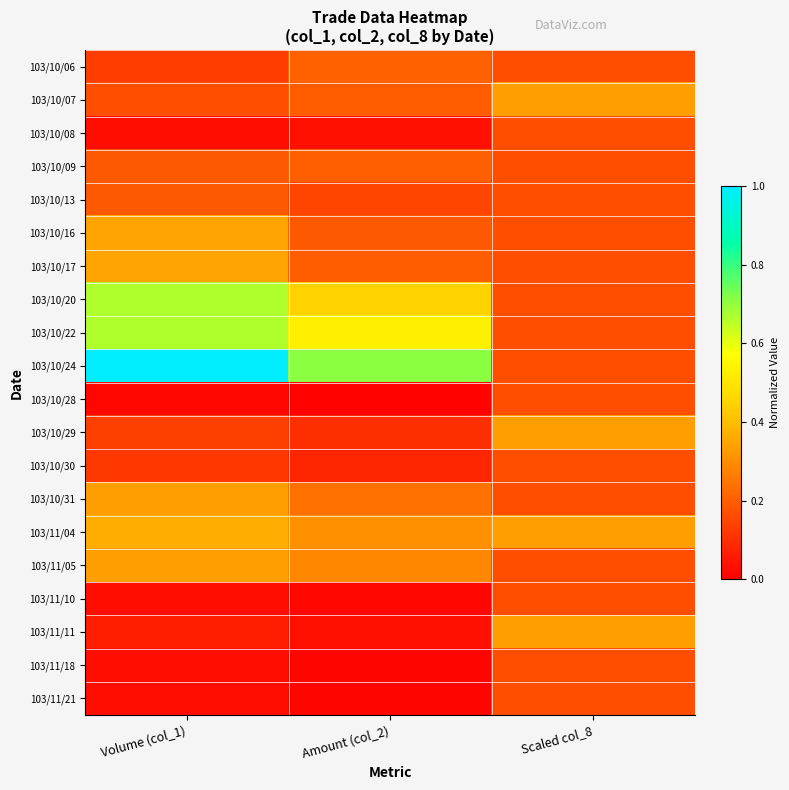

Which label corresponds to the smallest value in the chart?

Amount (col_2)